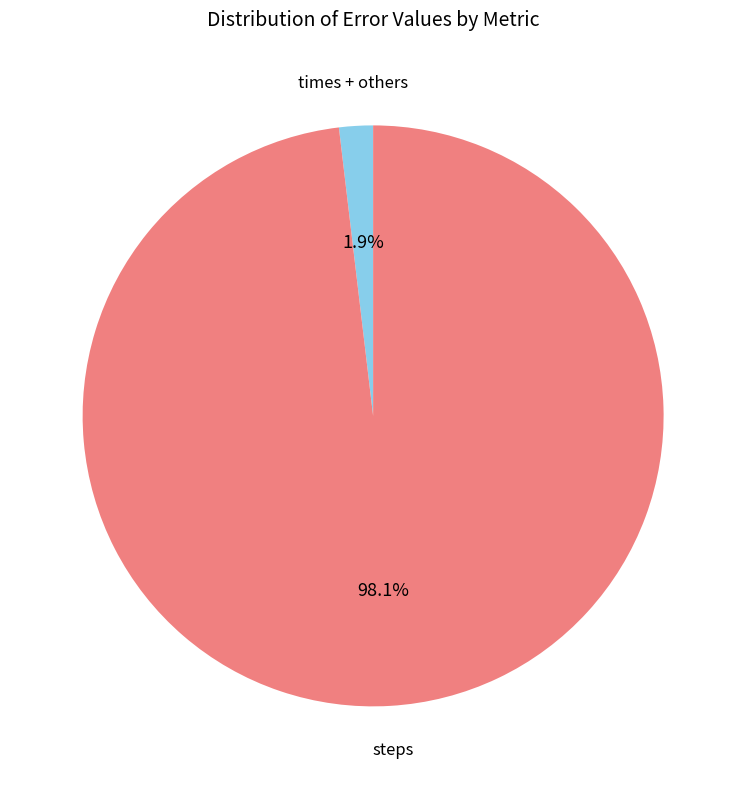

Is there any slice that represents more than half of the pie?

Yes